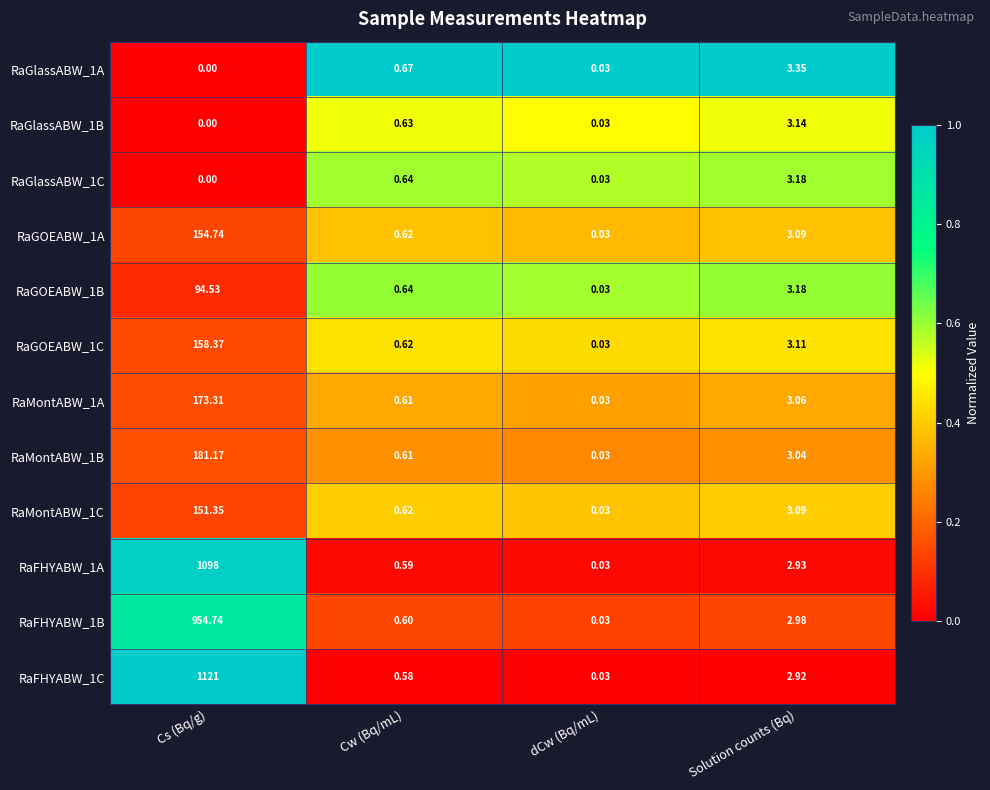

Between Cw (Bq/mL) and Solution counts (Bq), which series saw the biggest shift?

RaGlassABW_1A